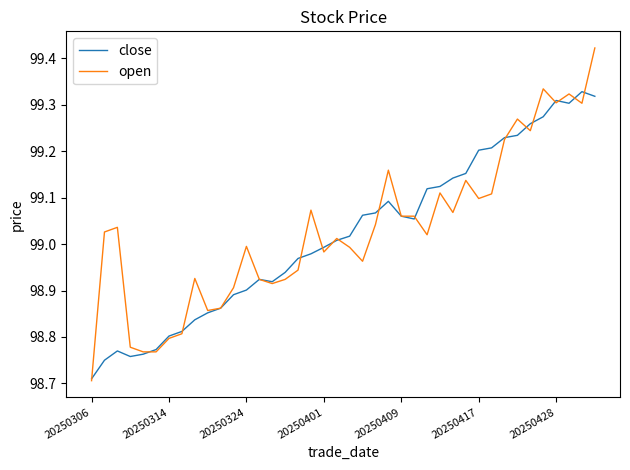

Which series has the largest range (max minus min)?

open